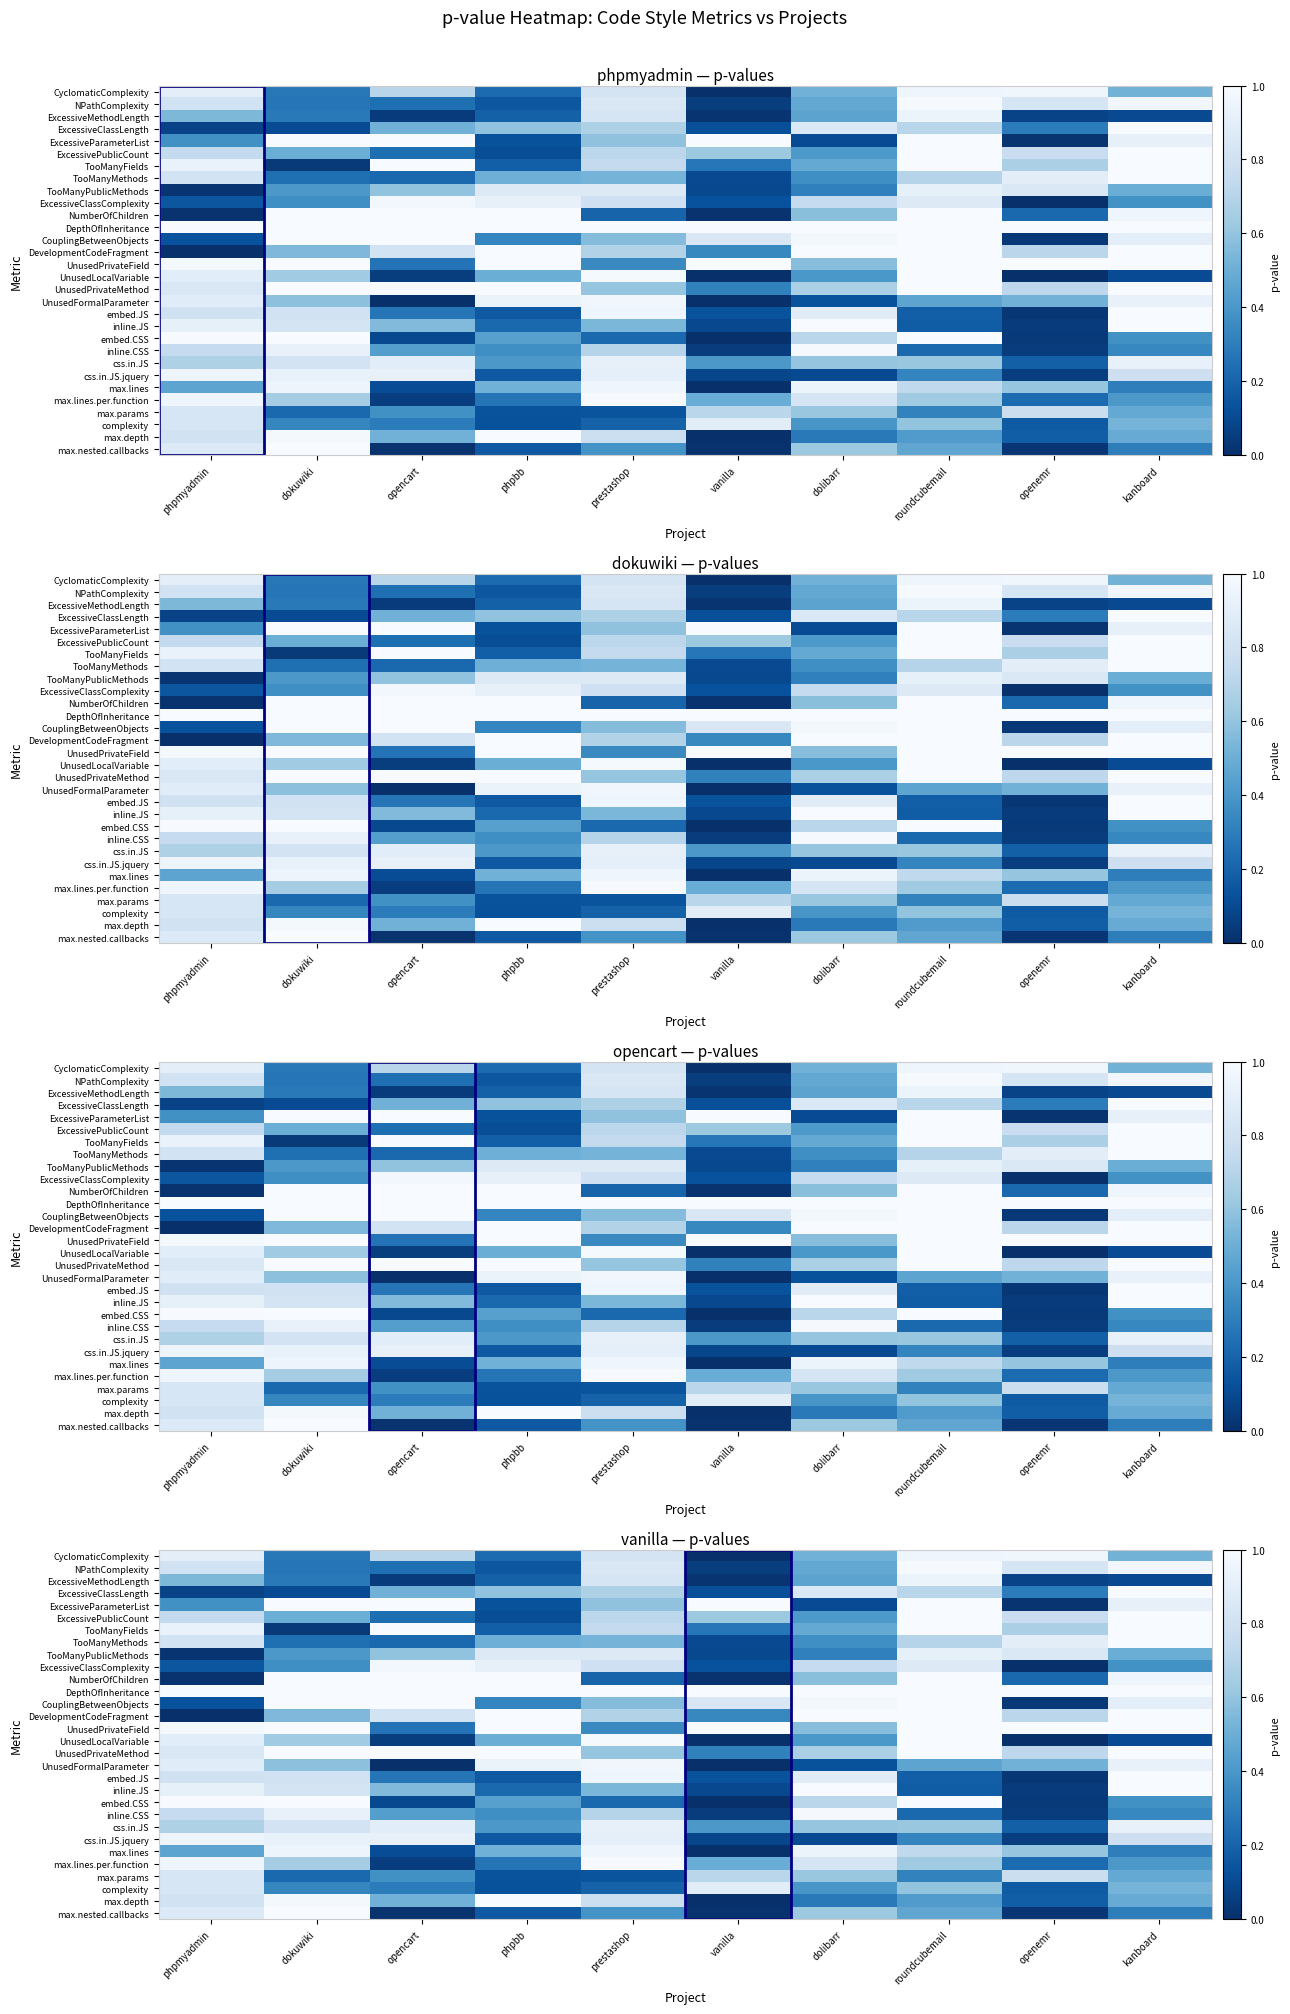

How many distinct data groups are displayed?

30